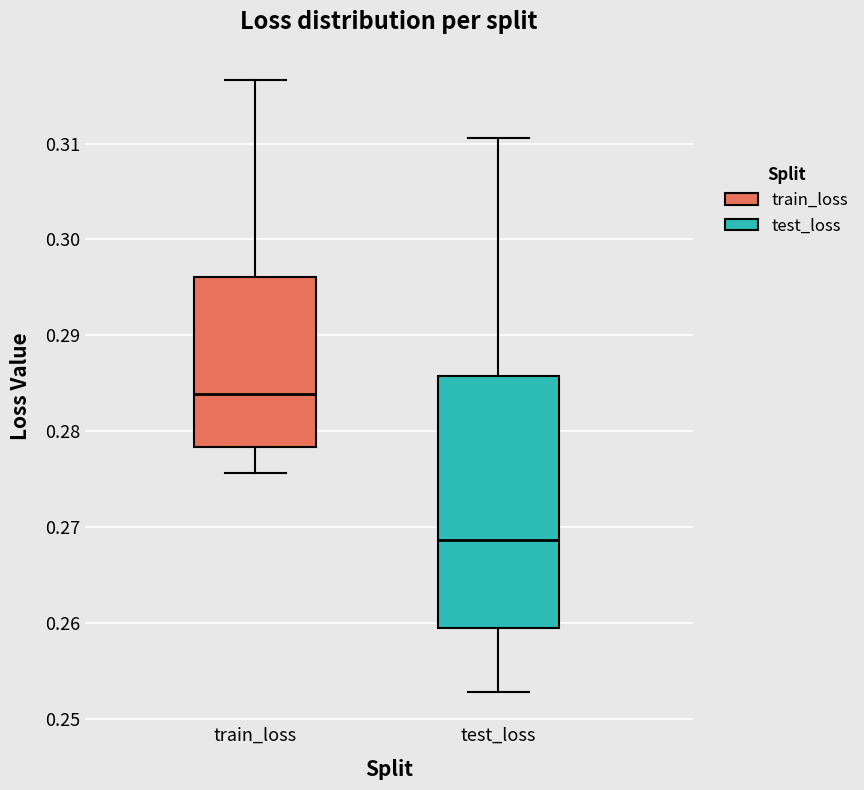

Which box's median line is the lowest?

test_loss